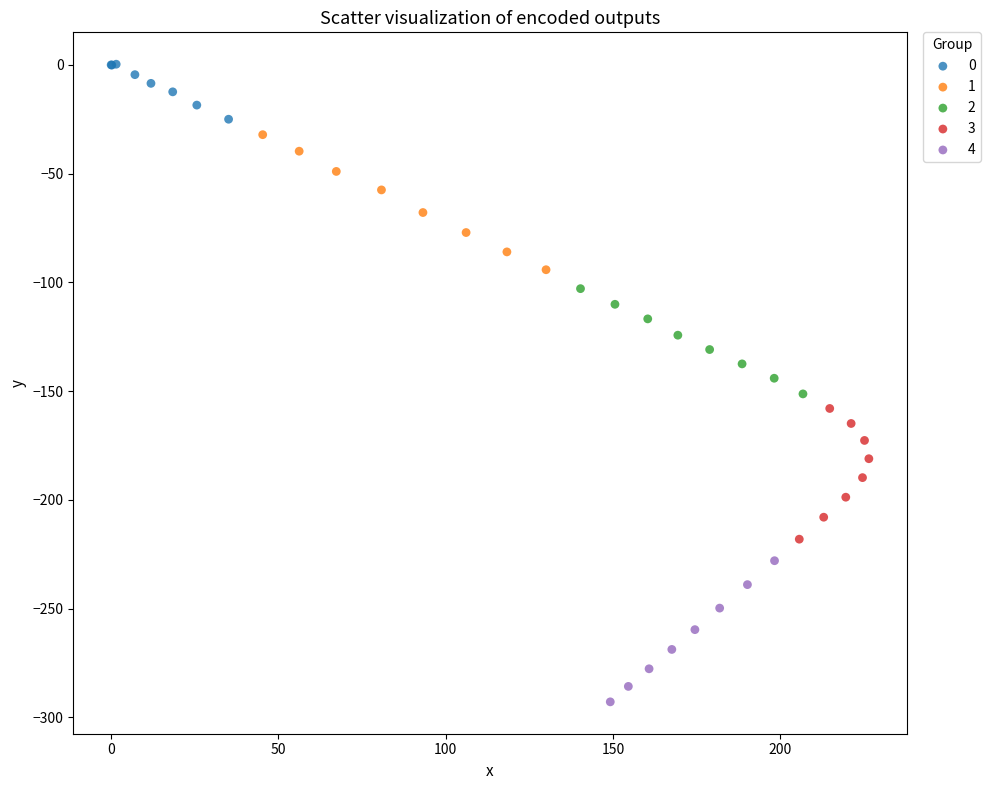

Which series has the largest Y range (max minus min)?

4